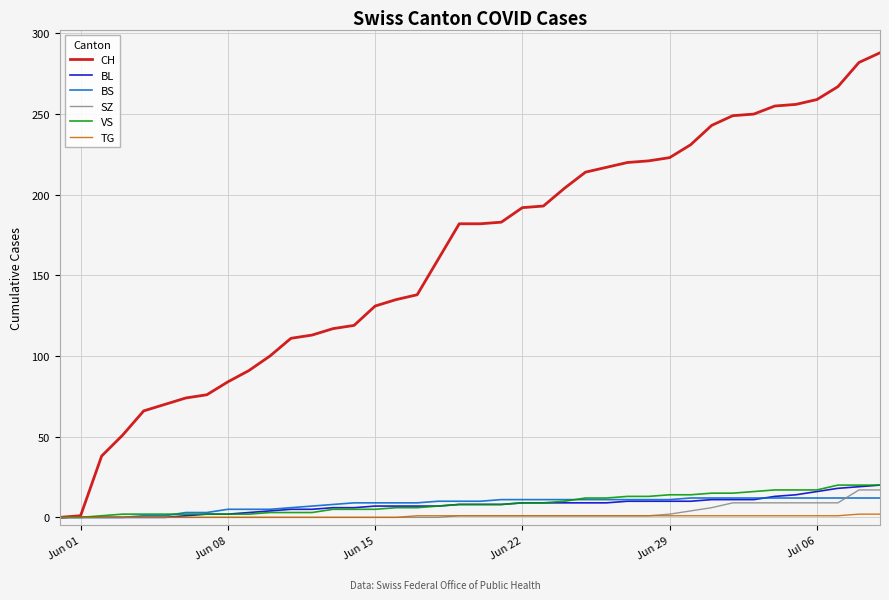

What is the maximum value shown in the chart?

288